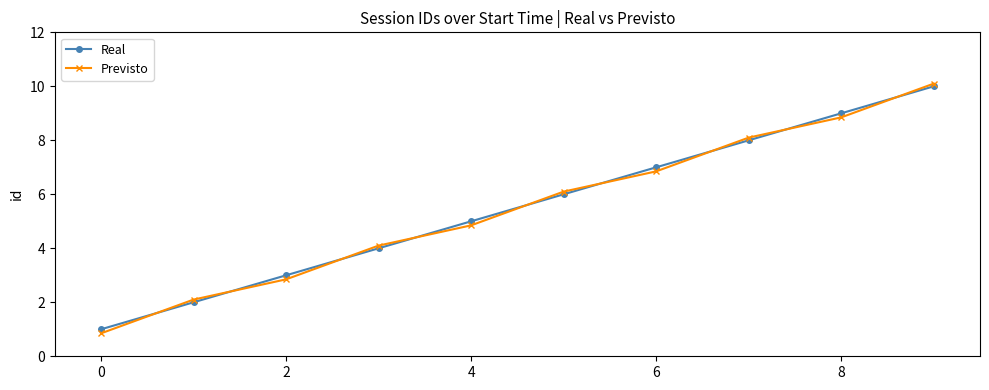

What is the maximum value for Real?

10.0